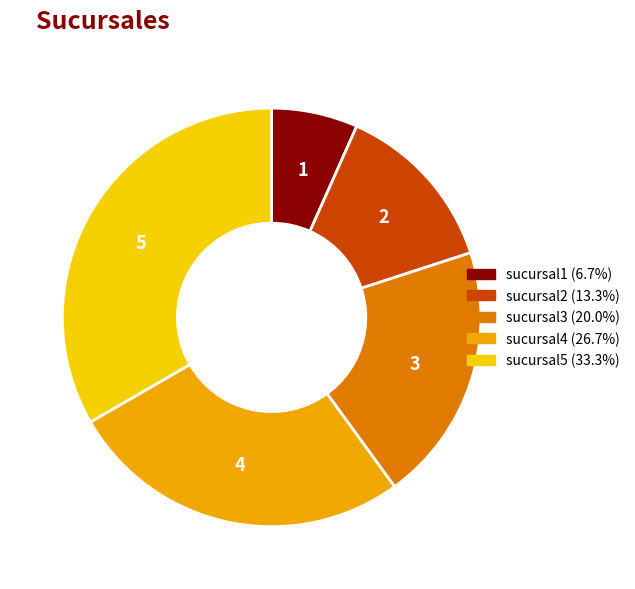

Approximately how many times larger is the value at sucursal3 compared to sucursal5?

0.6